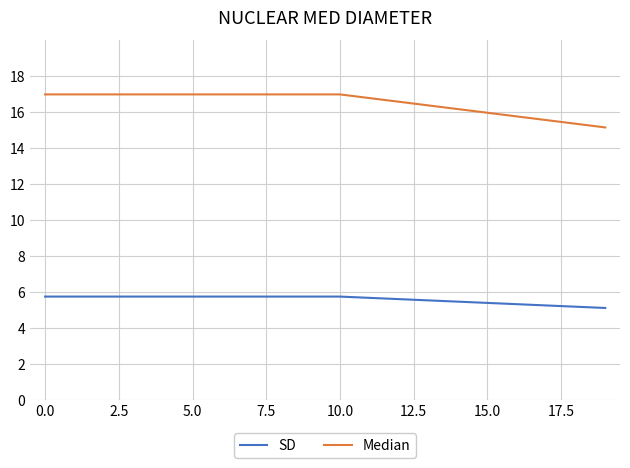

What is the minimum value shown in the chart?

5.1